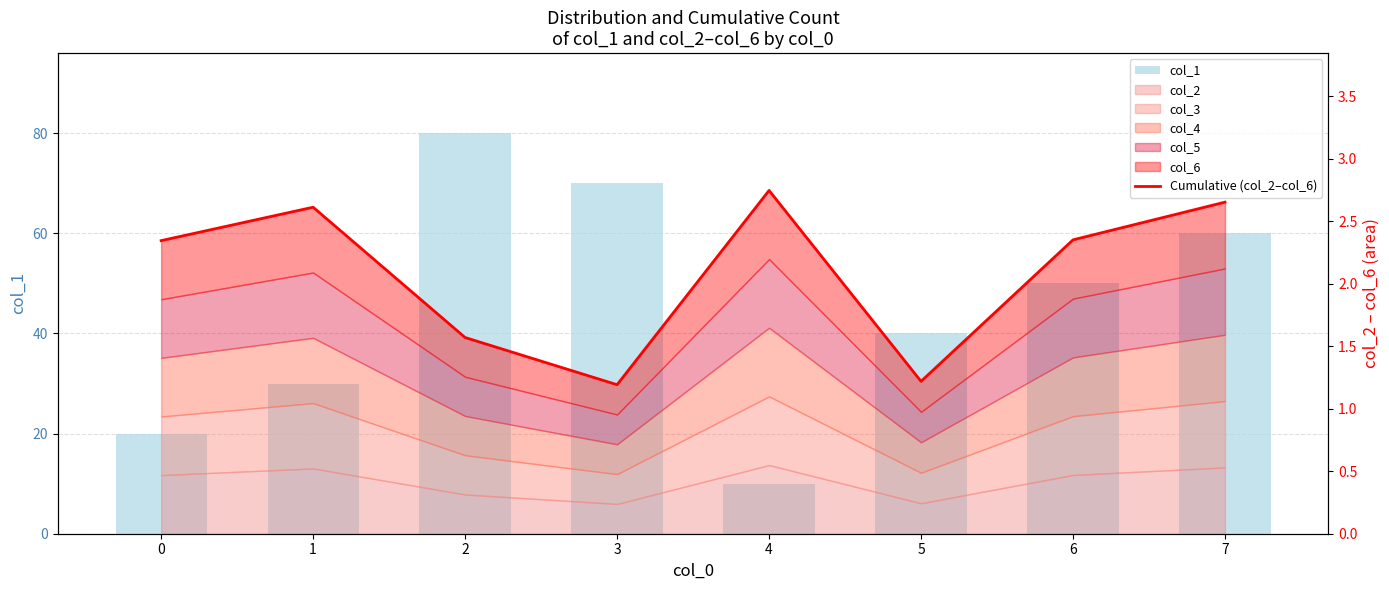

What is the minimum value for col_1?

10.0